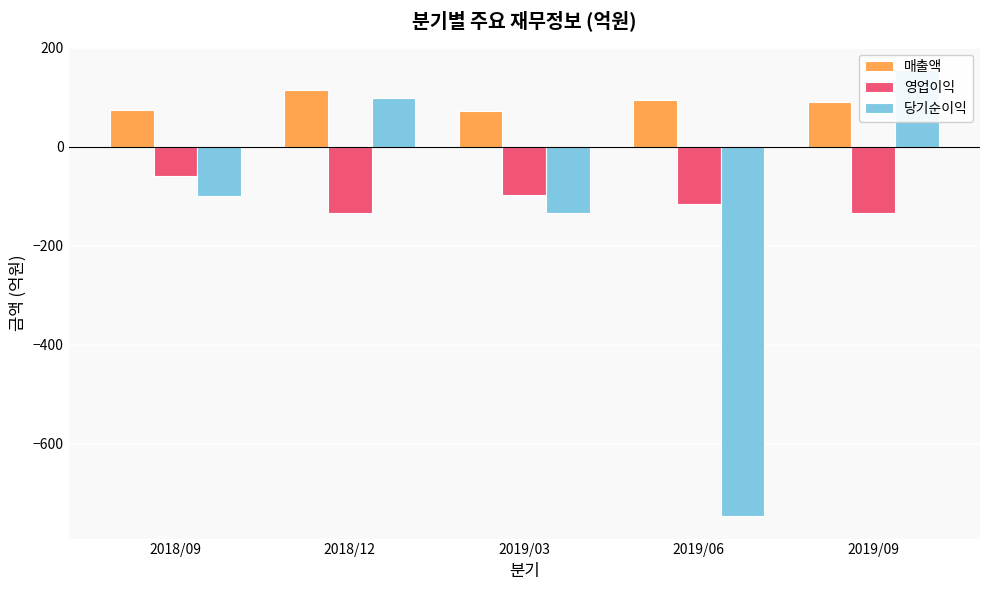

Reading left to right, what are all the values shown in this chart?

매출액: 74	115	72	95	91
영업이익: -59	-135	-98	-115	-133
당기순이익: -99	98	-135	-747	155